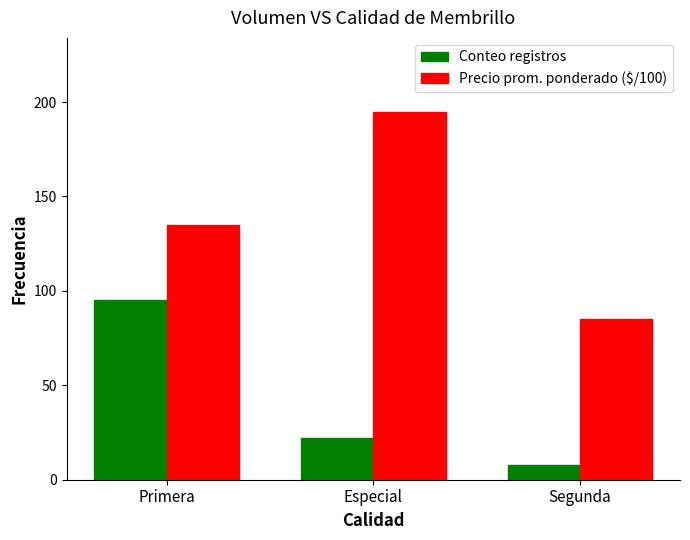

Rank the categories by Precio prom. ponderado ($/100) value from lowest to highest.

Segunda, Primera, Especial